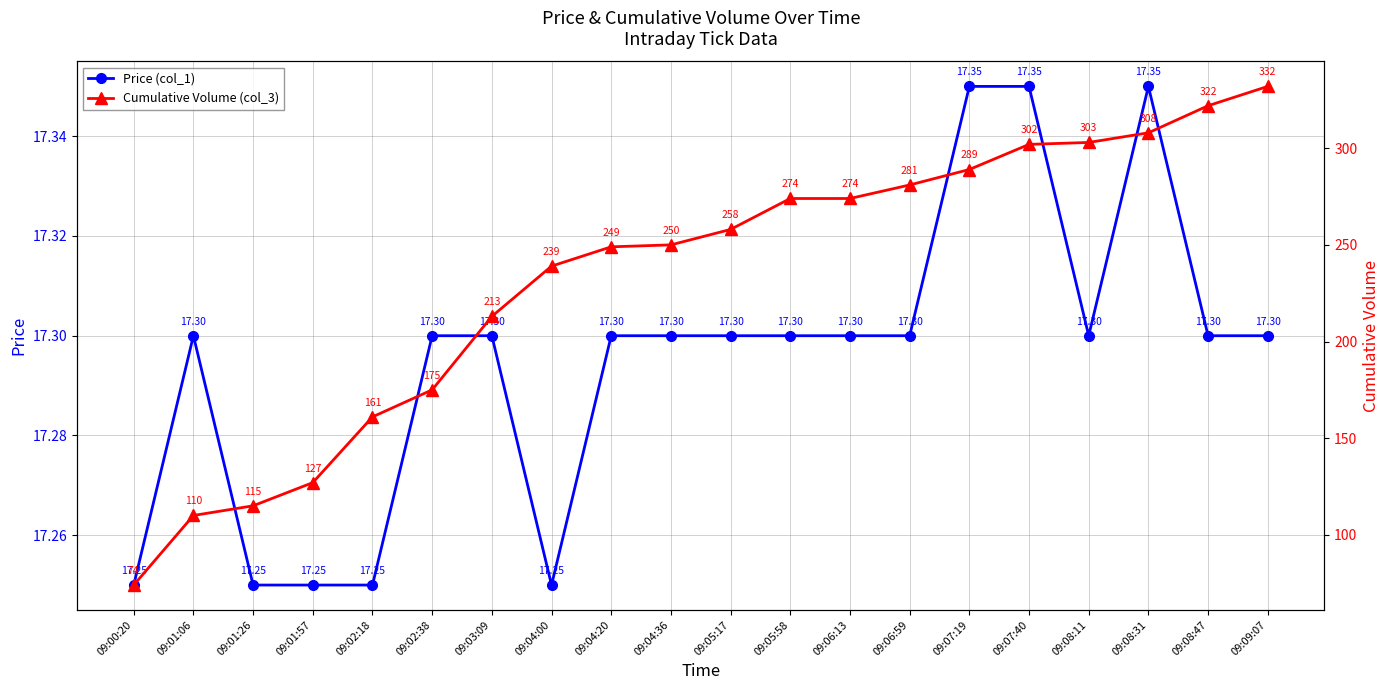

Rank the series at 09:03:09 from lowest to highest value.

Price (col_1), Cumulative Volume (col_3)